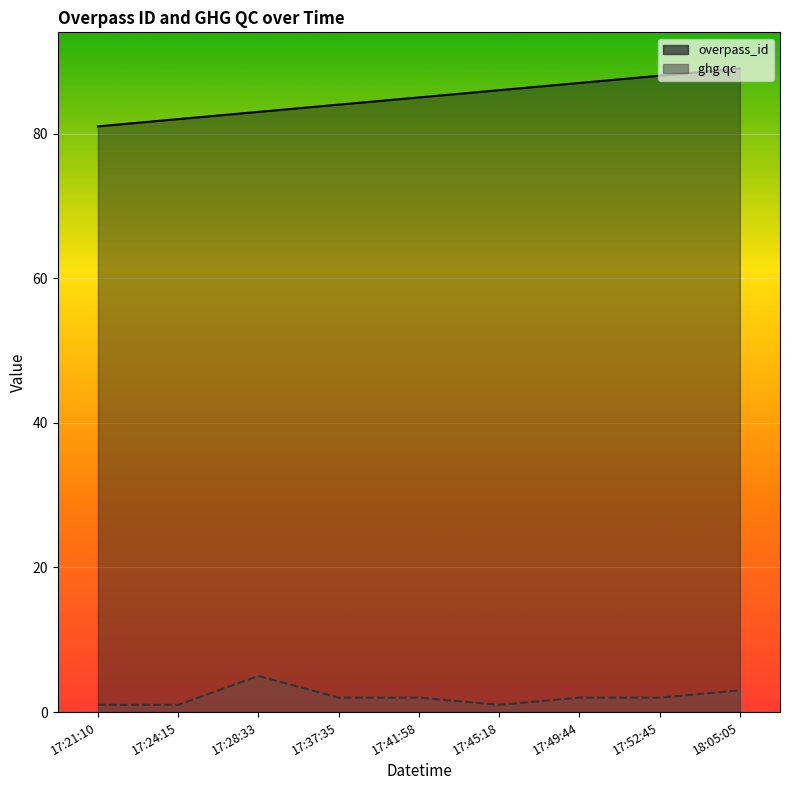

What are all the series names shown in the legend?

overpass_id, ghg qc